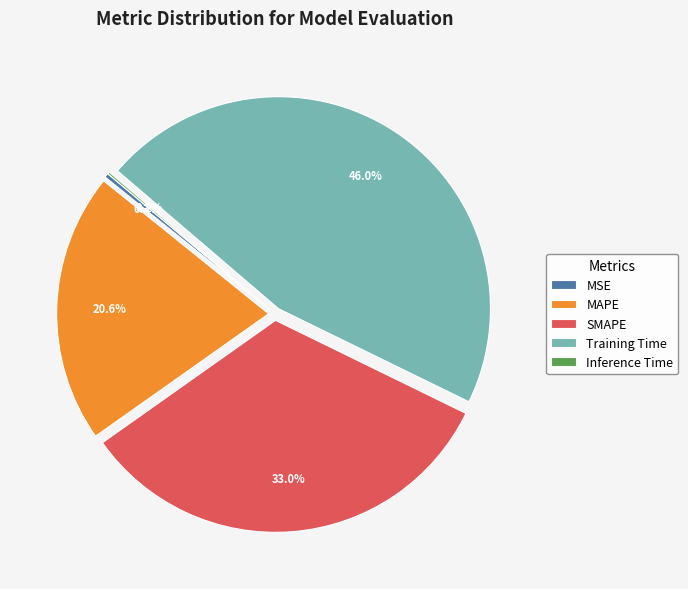

True or false: MSE accounts for 0% of the total.

True